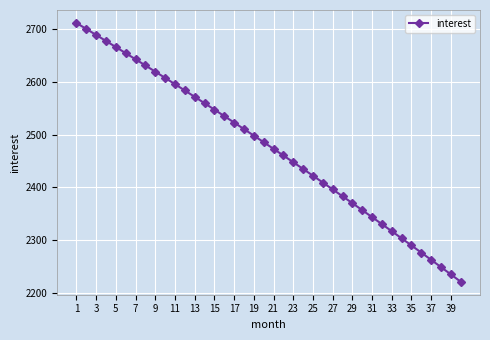

How many values are below 2485?

20